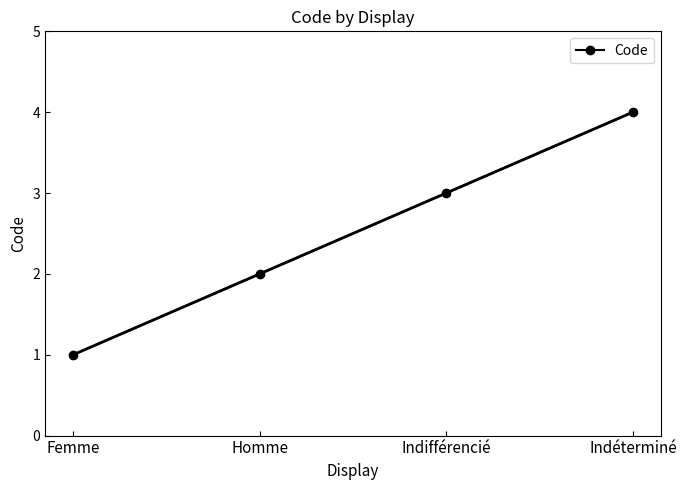

What is the maximum value shown in the chart?

4